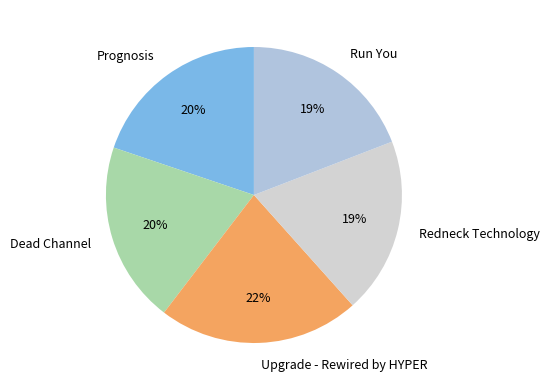

How many slices are in this pie chart?

5